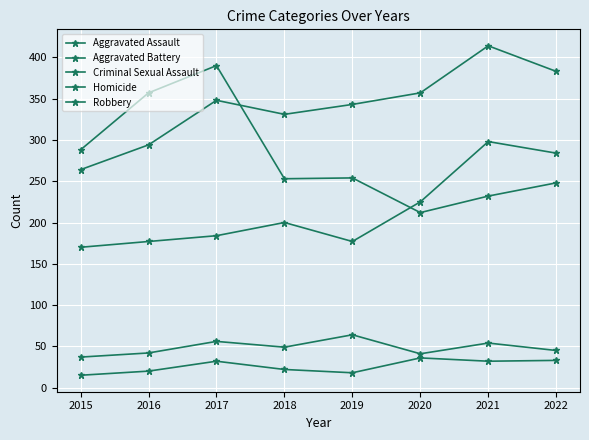

How many data points in Robbery are less than 254?

4